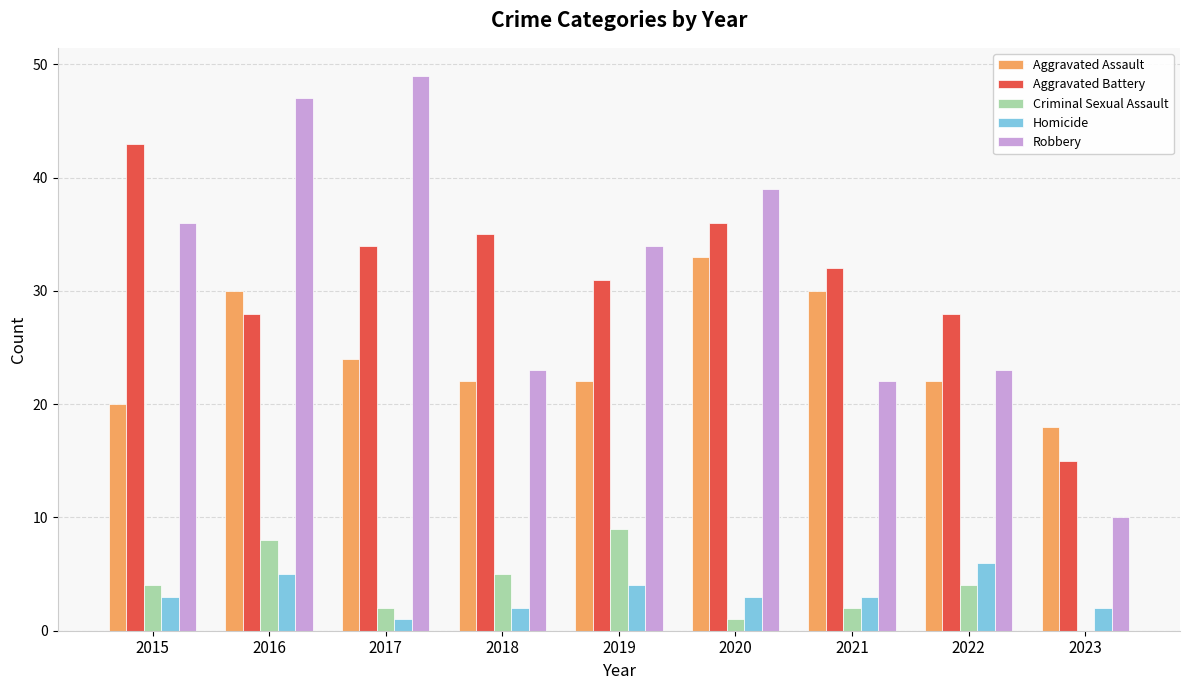

How many groups of bars are there?

9